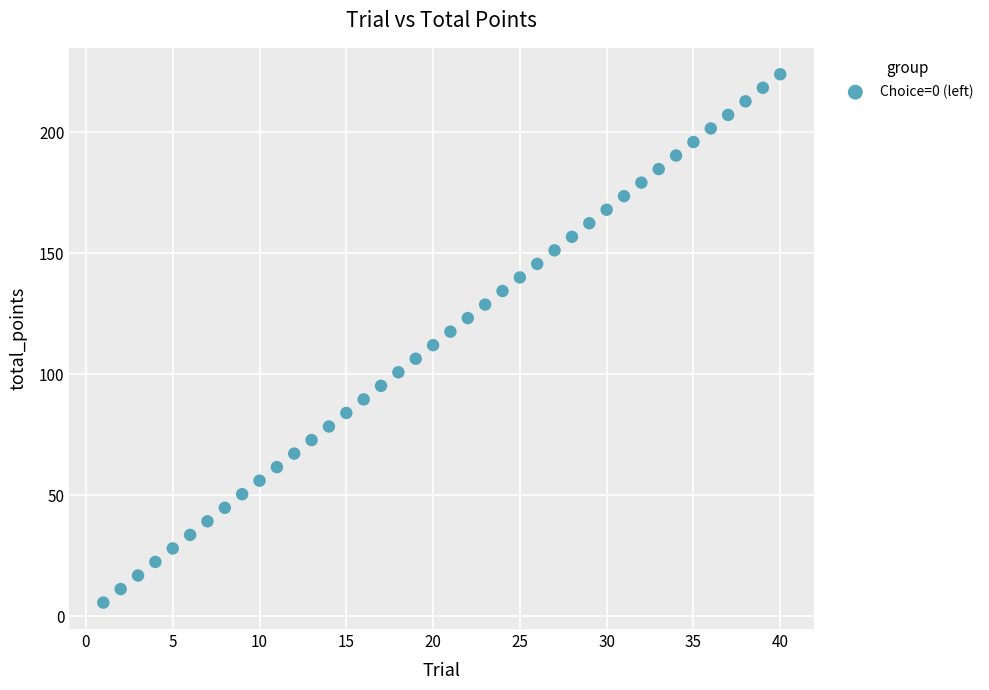

What is the range of Y values (max minus min)?

218.4